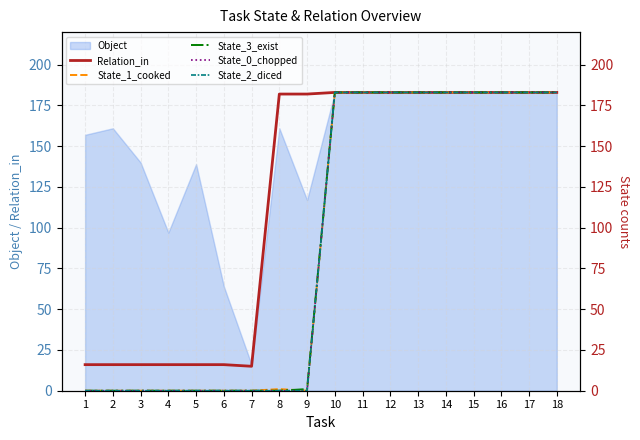

How many positive values does the State_2_diced series have?

9